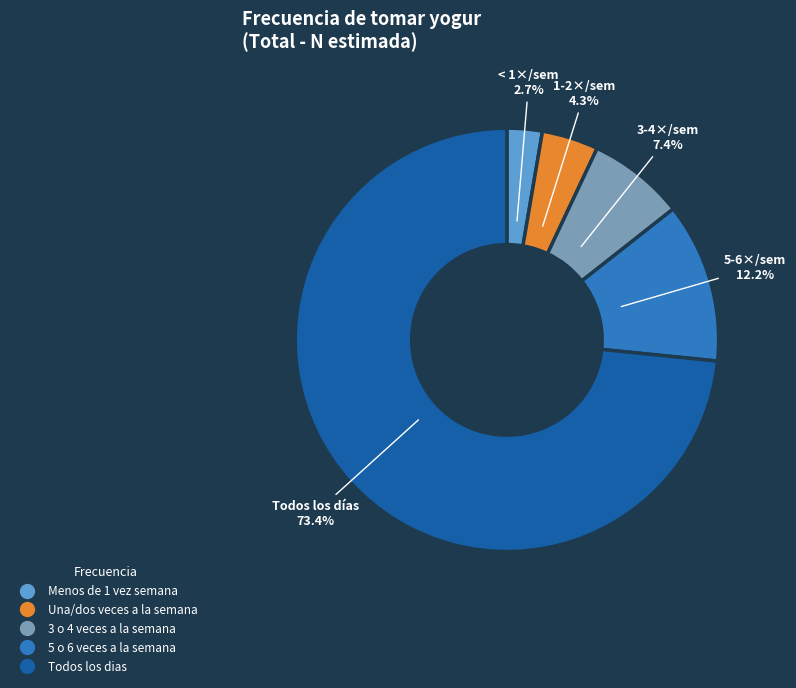

Is it true that 3 o 4 veces a la semana is 1% of the pie?

False